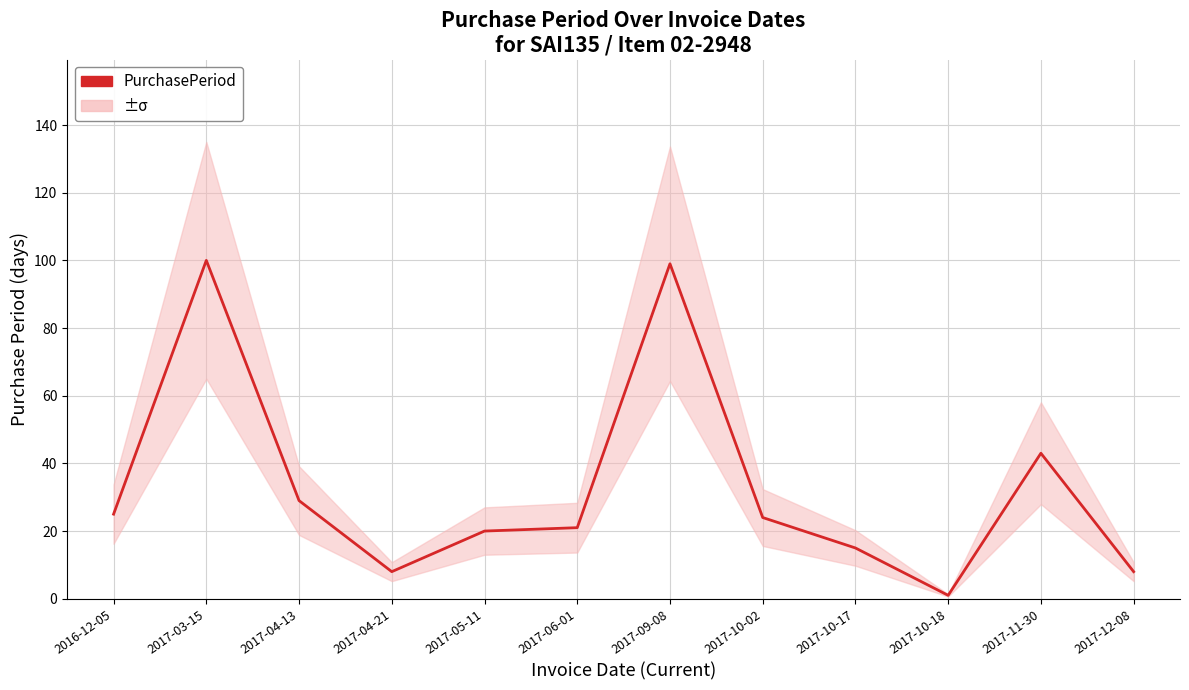

Reading right to left, transcribe all the data shown in this chart.

2017-12-08=8	2017-11-30=43	2017-10-18=1	2017-10-17=15	2017-10-02=24	2017-09-08=99	2017-06-01=21	2017-05-11=20	2017-04-21=8	2017-04-13=29	2017-03-15=100	2016-12-05=25